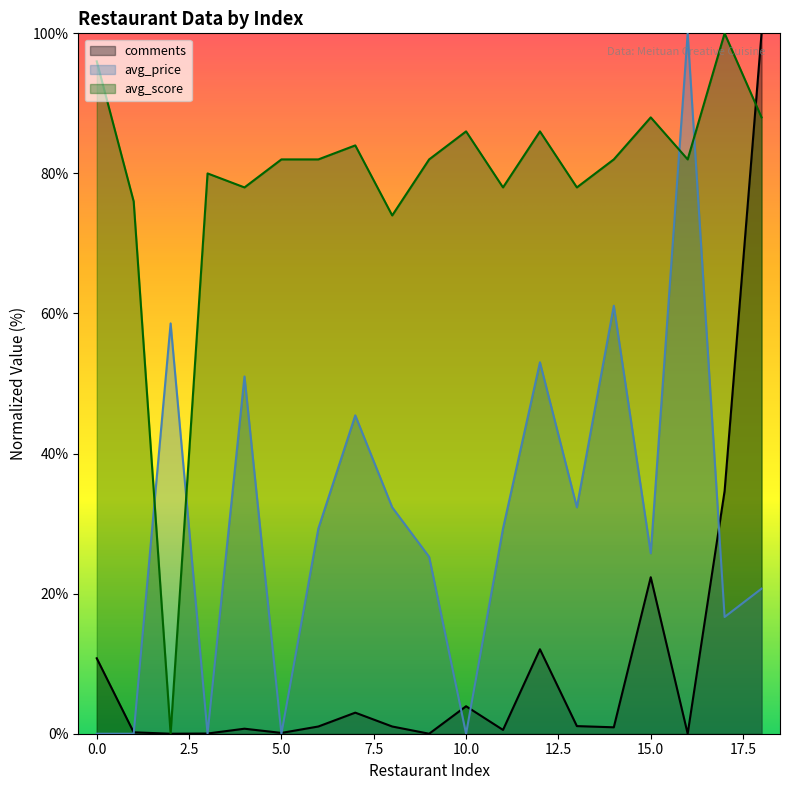

What is the spread (max minus min) of values at 8?

73.0